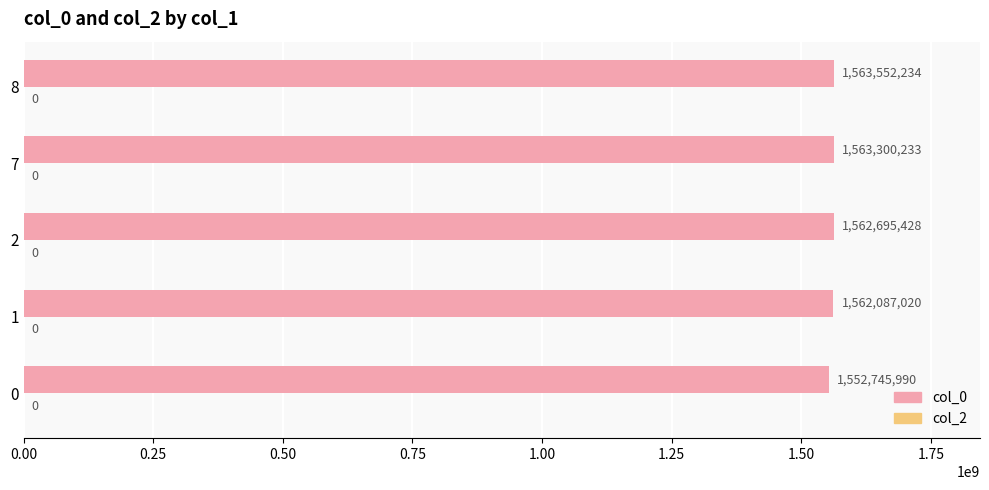

Rank the categories by value from highest to lowest.

8, 7, 2, 1, 0